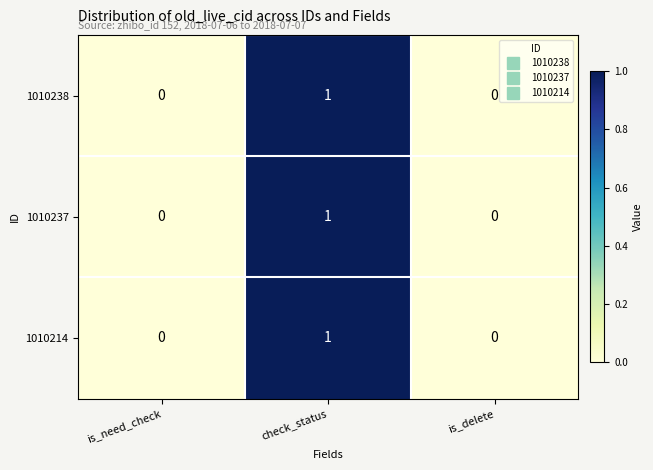

How many categories are shown in the chart?

3